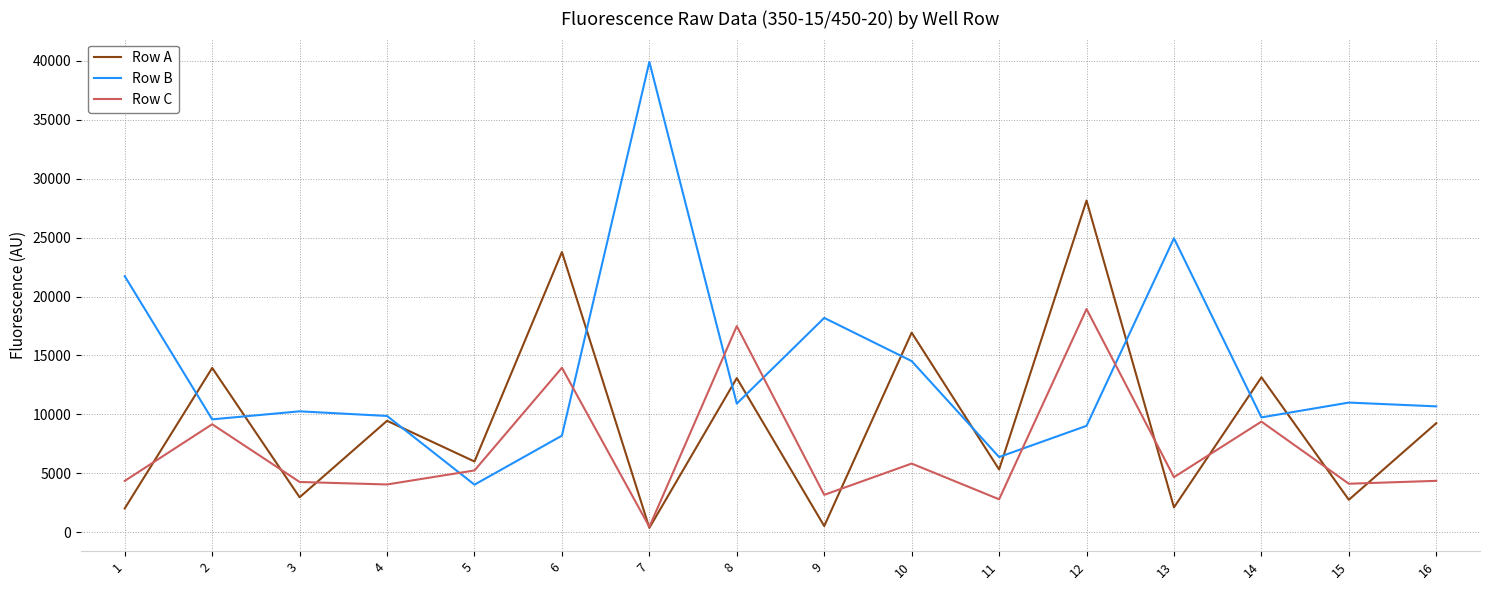

Is the value of Row C at 6 greater than the value of Row A at 9?

Yes